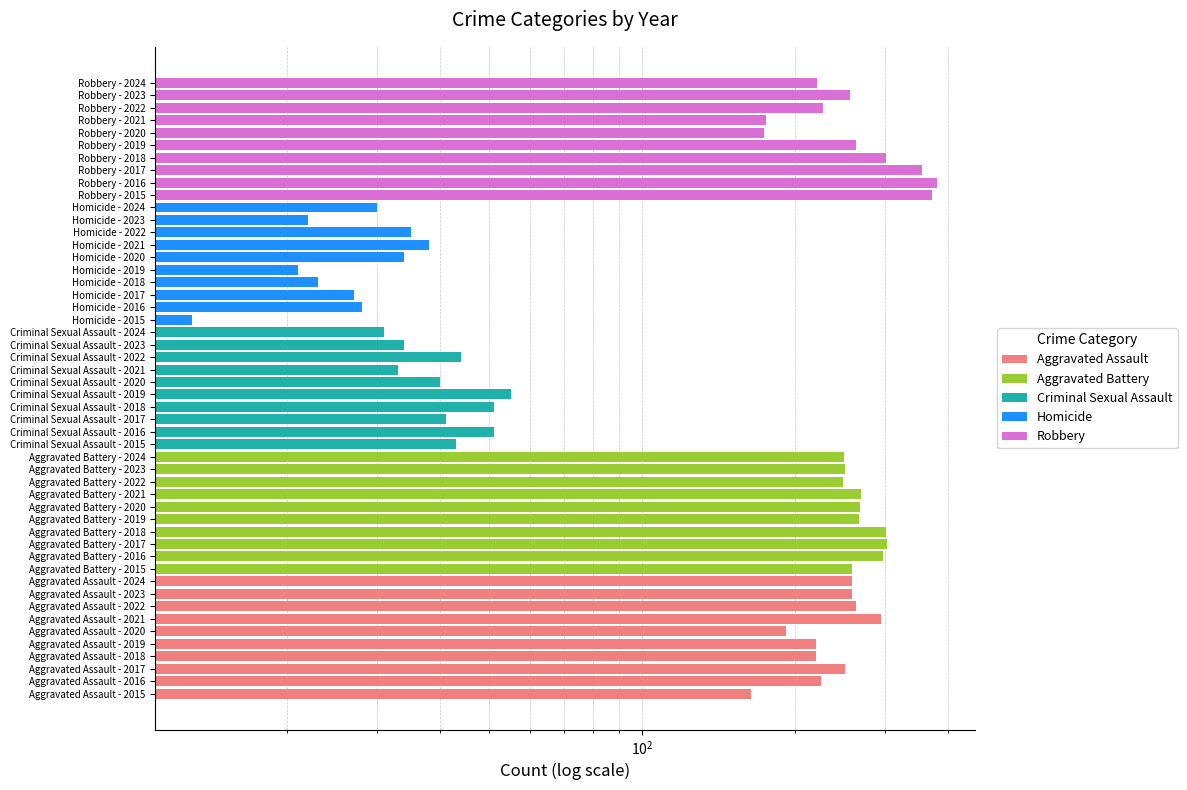

What is the average value of the Aggravated Assault series?

235